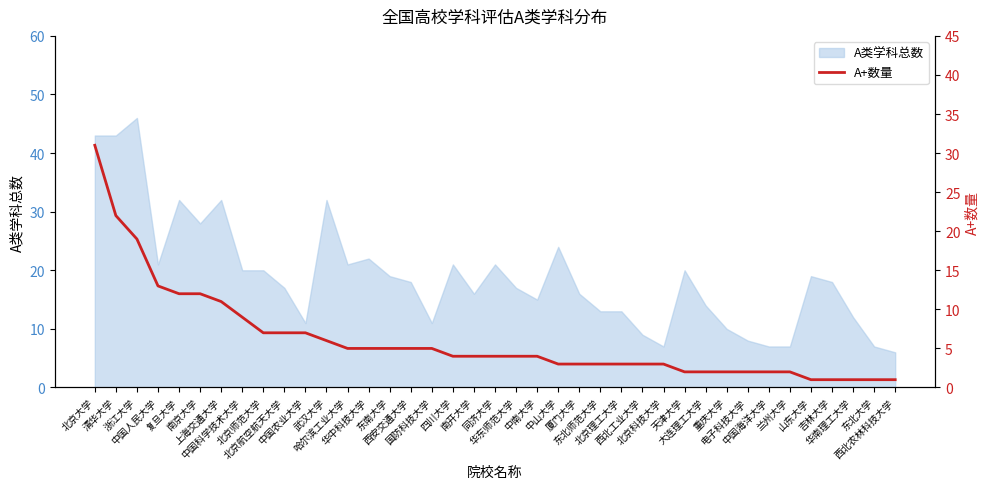

How many lines are shown in the chart?

1